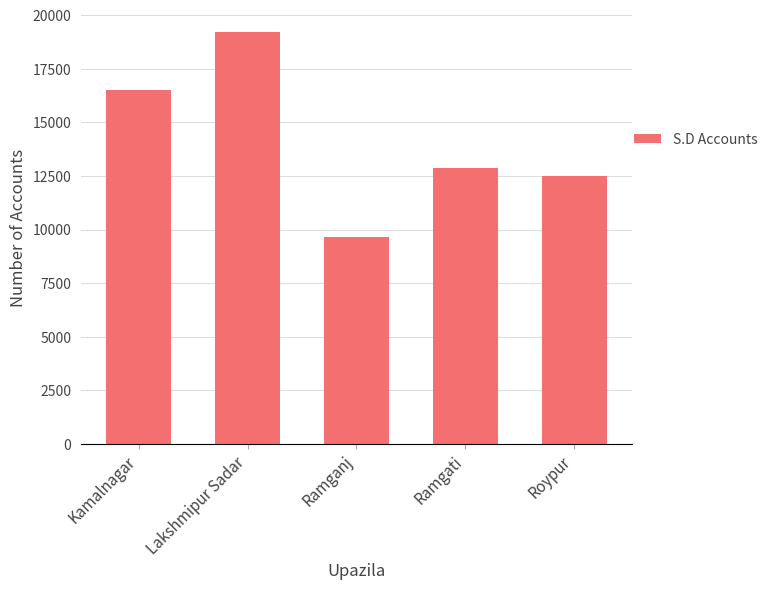

Which category has the lowest value across all series?

Ramganj